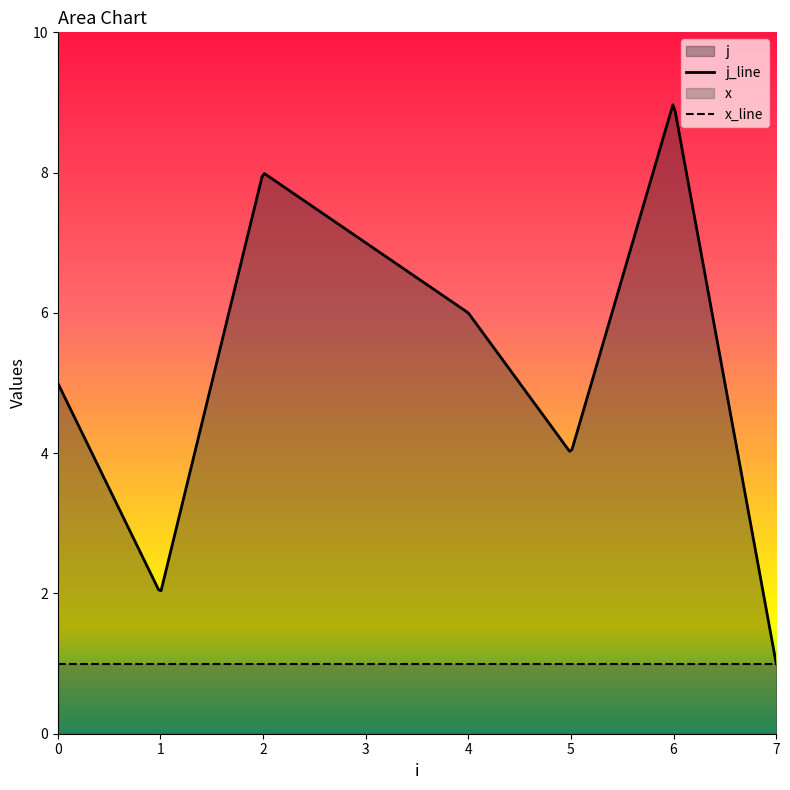

What is the spread (max minus min) of values at 1?

1